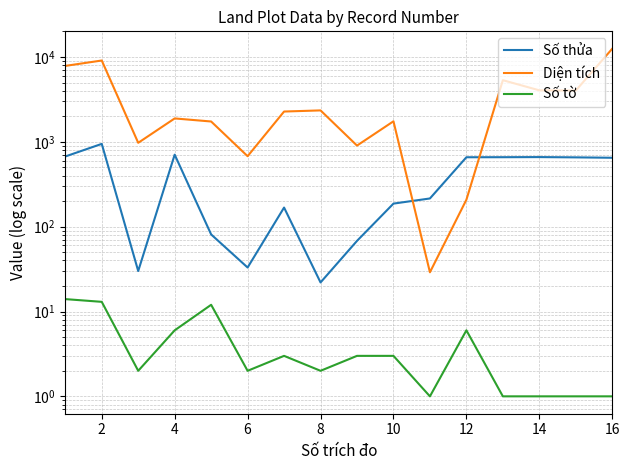

How many lines are shown in the chart?

3